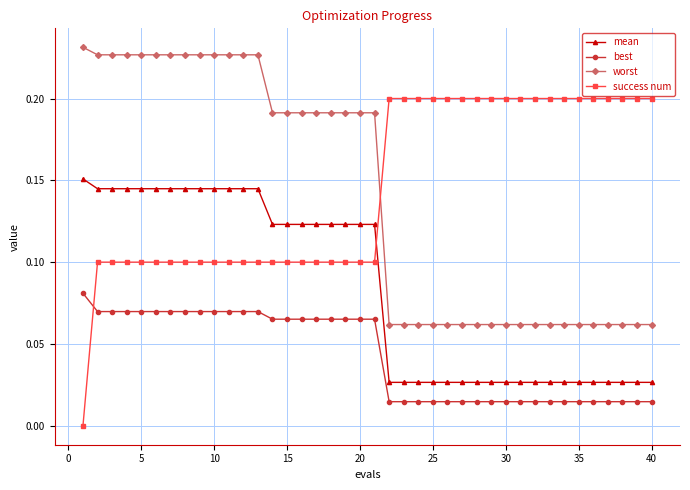

Rank the series by their maximum value, from highest to lowest.

worst, success num, mean, best